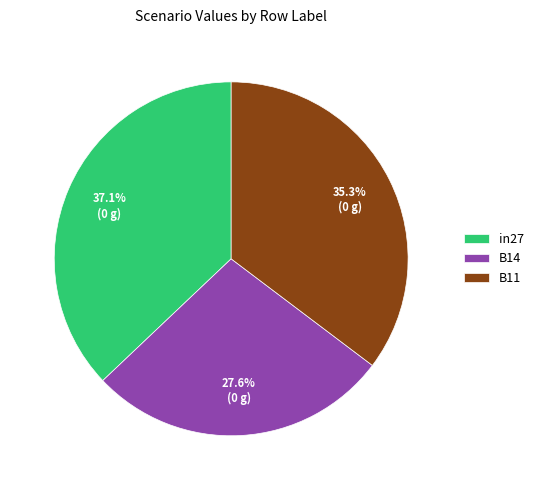

Does in27 account for over 50% of the chart?

No